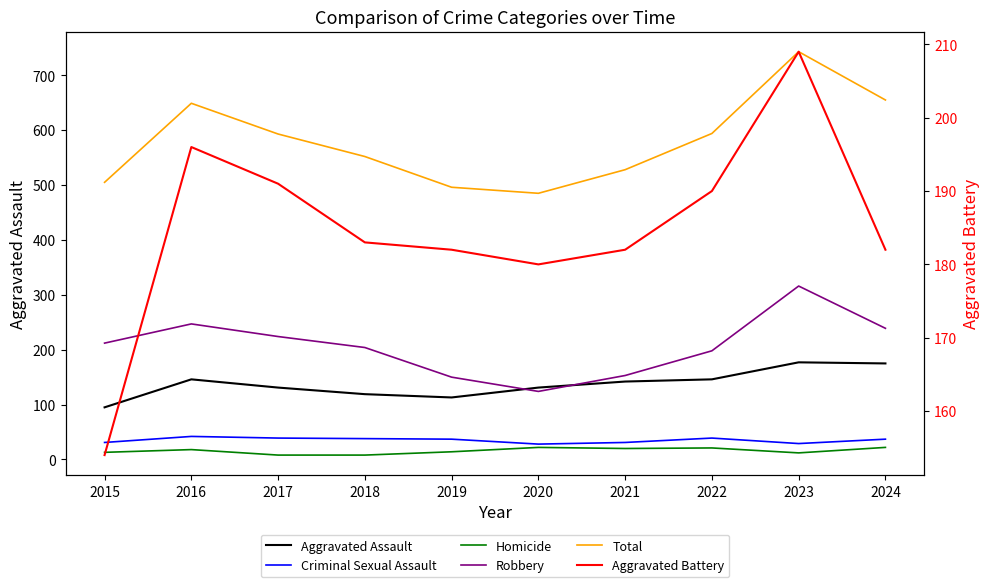

Does the chart have visible grid lines?

No